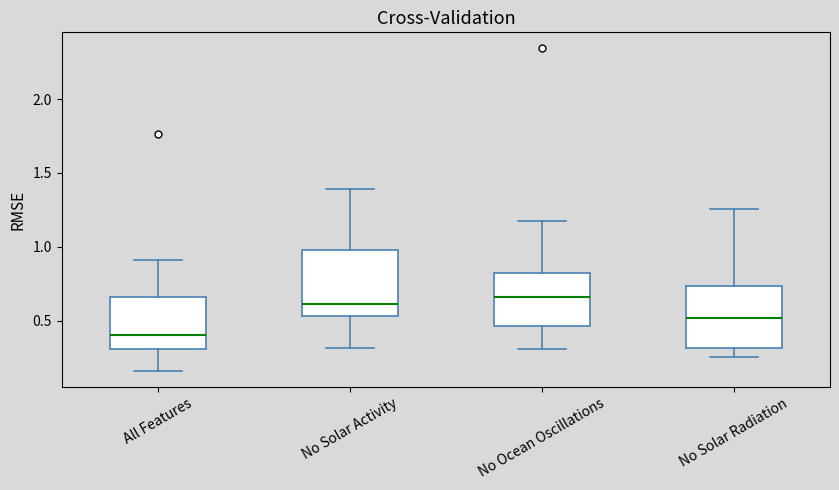

Which box's median line is the highest?

No Ocean Oscillations